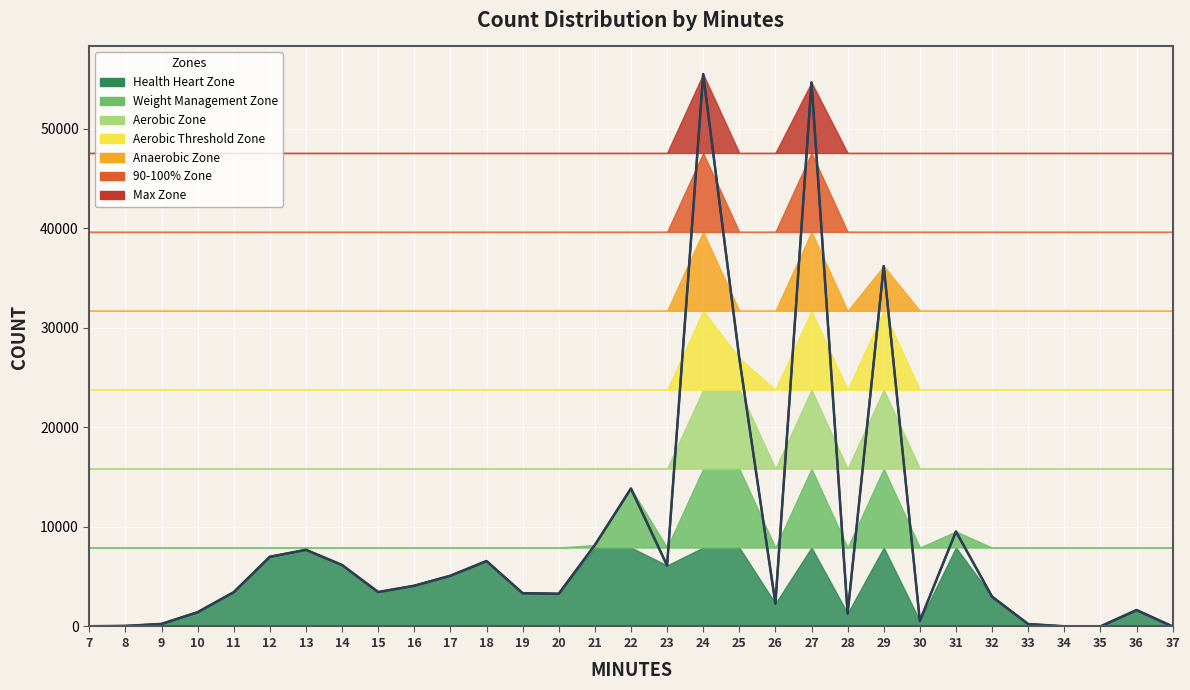

Where does the data first go above 3447?

12